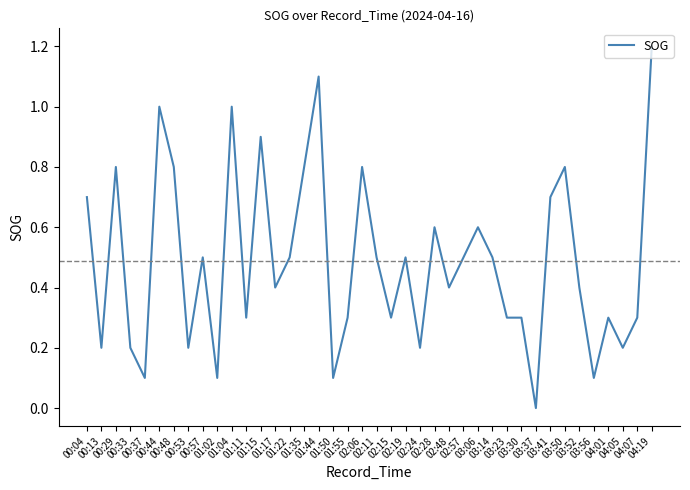

What is the difference between the maximum and minimum values?

1.2